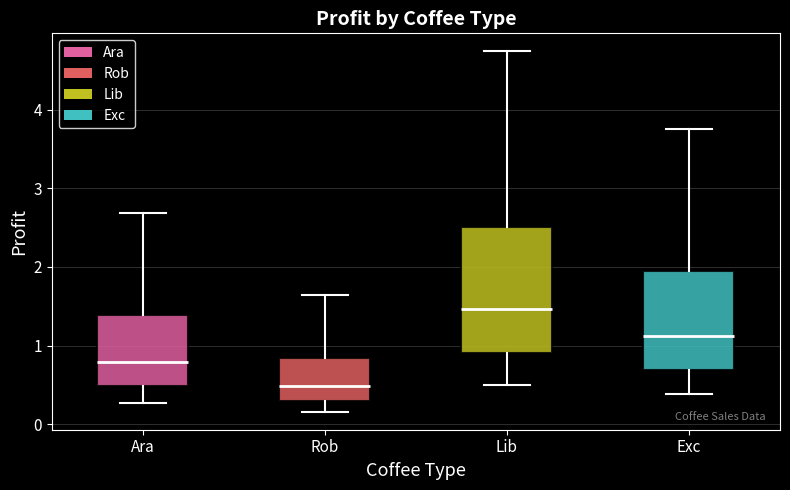

Reading left to right, transcribe this box plot: for each box, give where its median line is, the range the box spans, and where its two whiskers end, as read against the y-axis. The values are not printed on the chart, so give them approximately, as read against the axis.

Ara: median 0.8, box 0.5 to 1.4, whiskers 0.3 to 2.7
Rob: median 0.5, box 0.3 to 0.8, whiskers 0.2 to 1.6
Lib: median 1.5, box 0.9 to 2.5, whiskers 0.5 to 4.7
Exc: median 1.1, box 0.7 to 2.0, whiskers 0.4 to 3.8